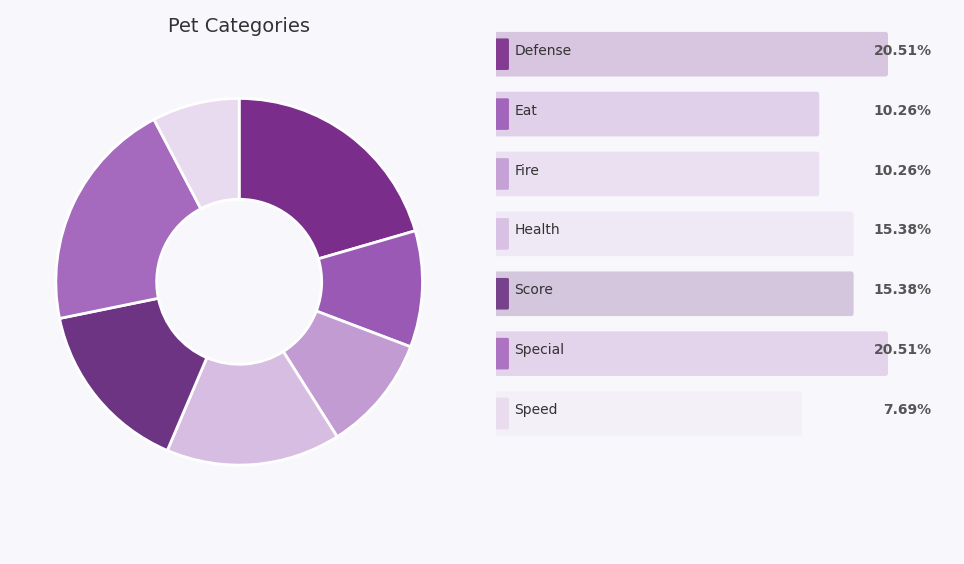

Is there any slice that represents more than half of the pie?

No